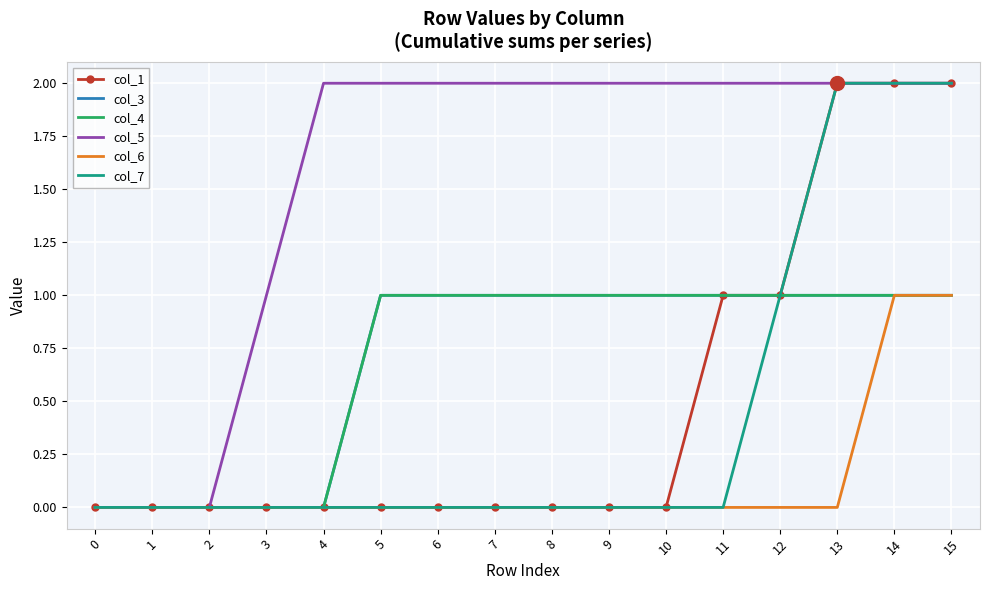

What is the value of the col_1 point at the 15th from the left?

2